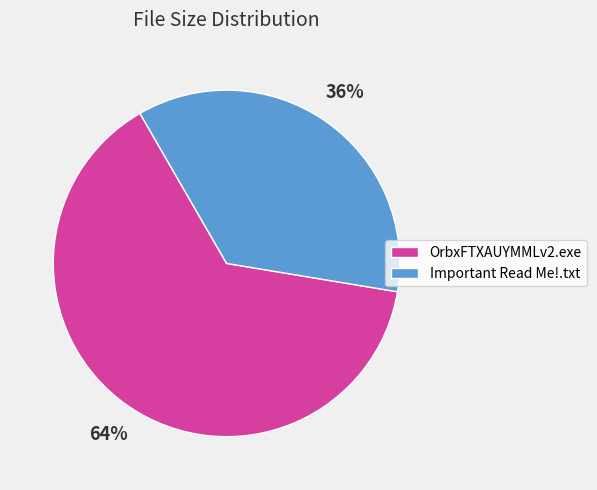

Does Important Read Me!.txt account for over 50% of the chart?

No